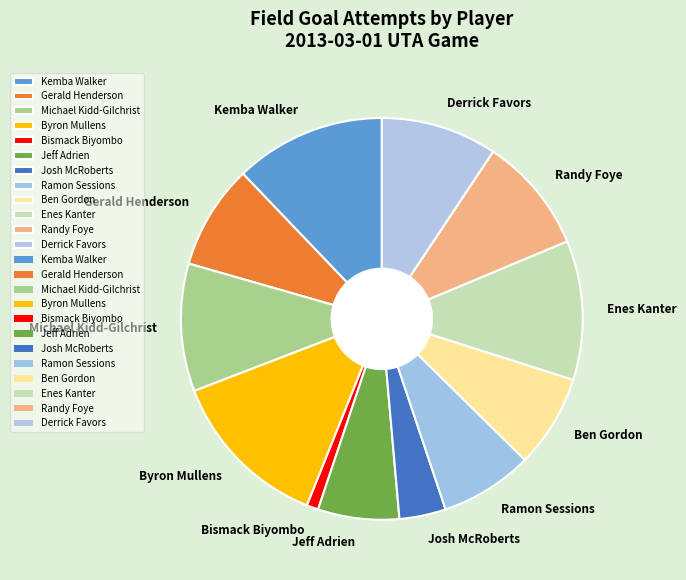

Is the sum of Kemba Walker and Josh McRoberts greater than half?

No